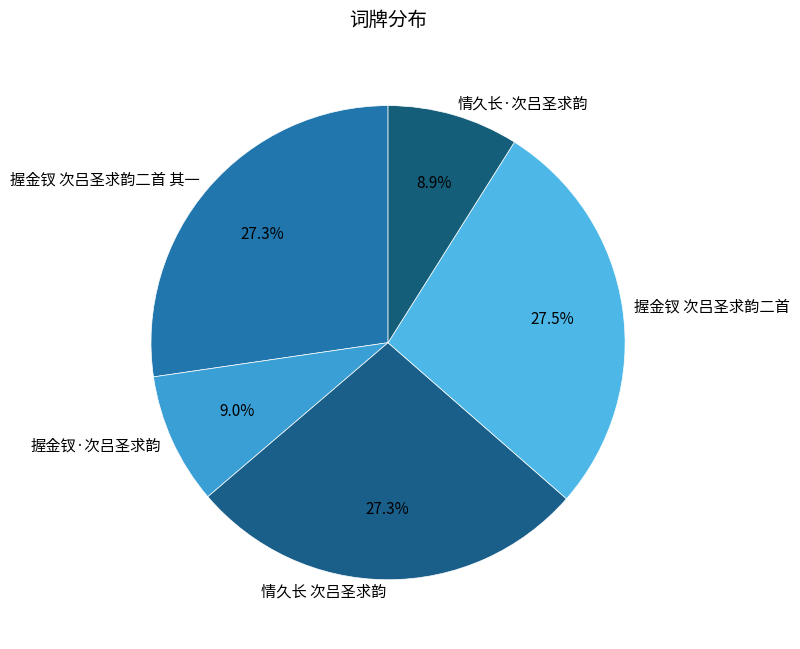

Approximately how many times larger is the value at 情久长·次吕圣求韵 compared to 握金钗 次吕圣求韵二首 其一?

0.3